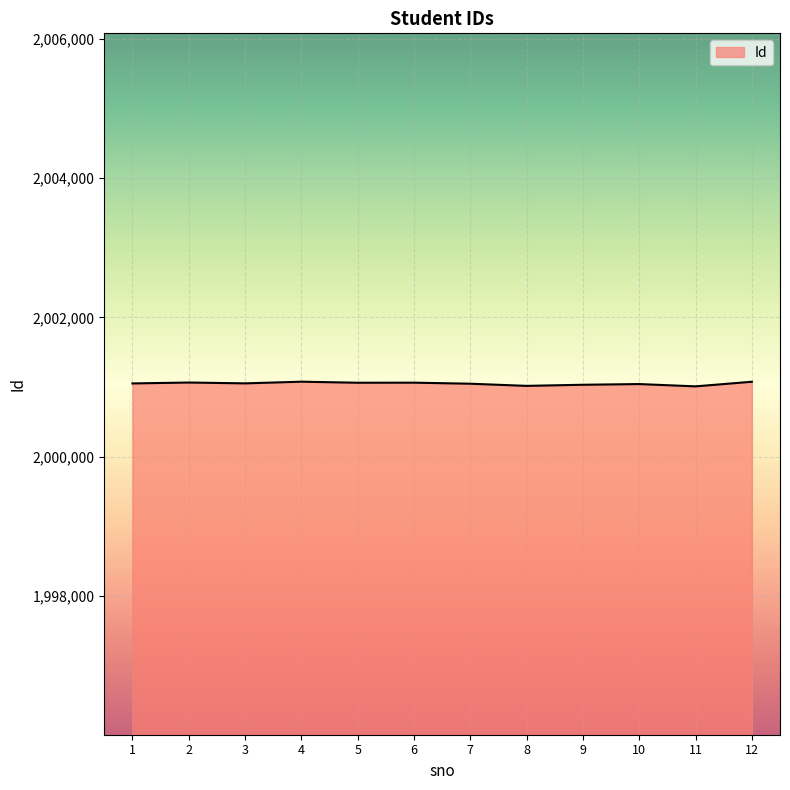

Is it true that the value at 4 is 2001078?

True